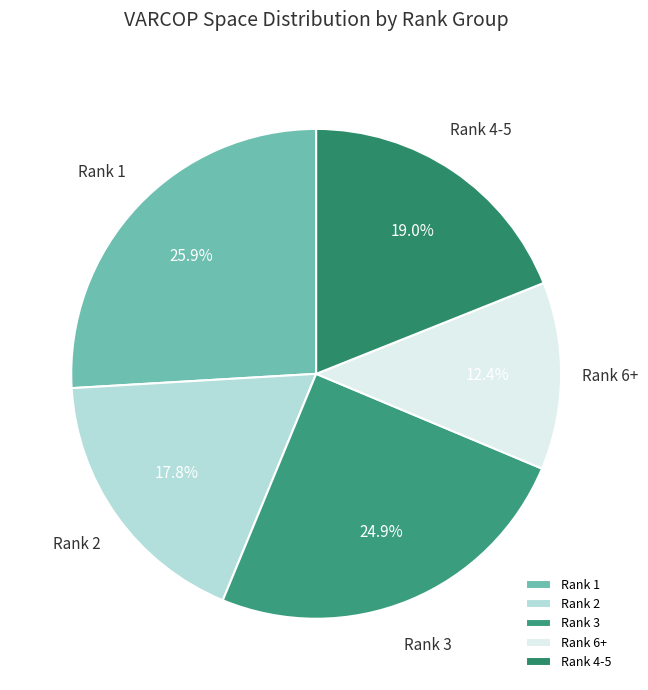

Rank the categories by value from highest to lowest.

Rank 1, Rank 3, Rank 4-5, Rank 2, Rank 6+